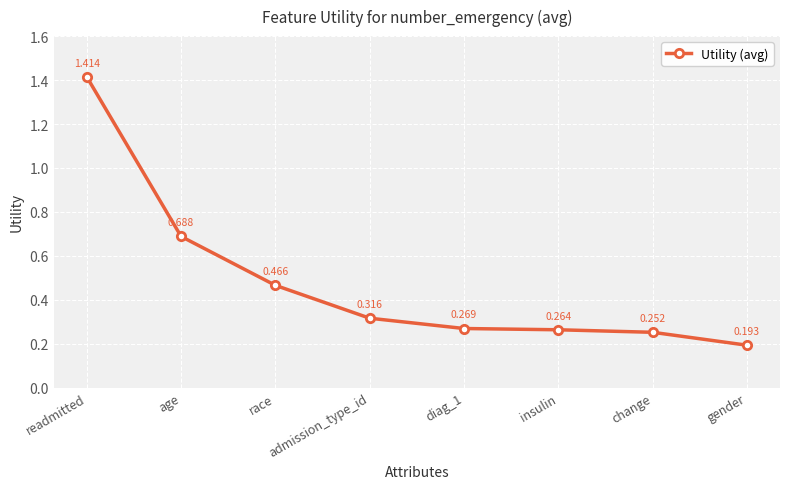

What position from the right is race?

6